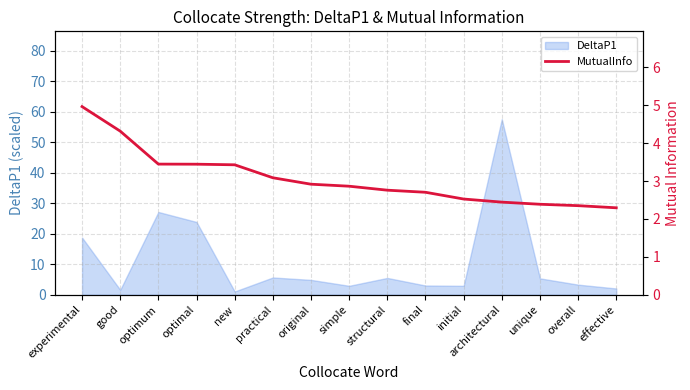

Is it true that the value at optimum is 4.7?

False